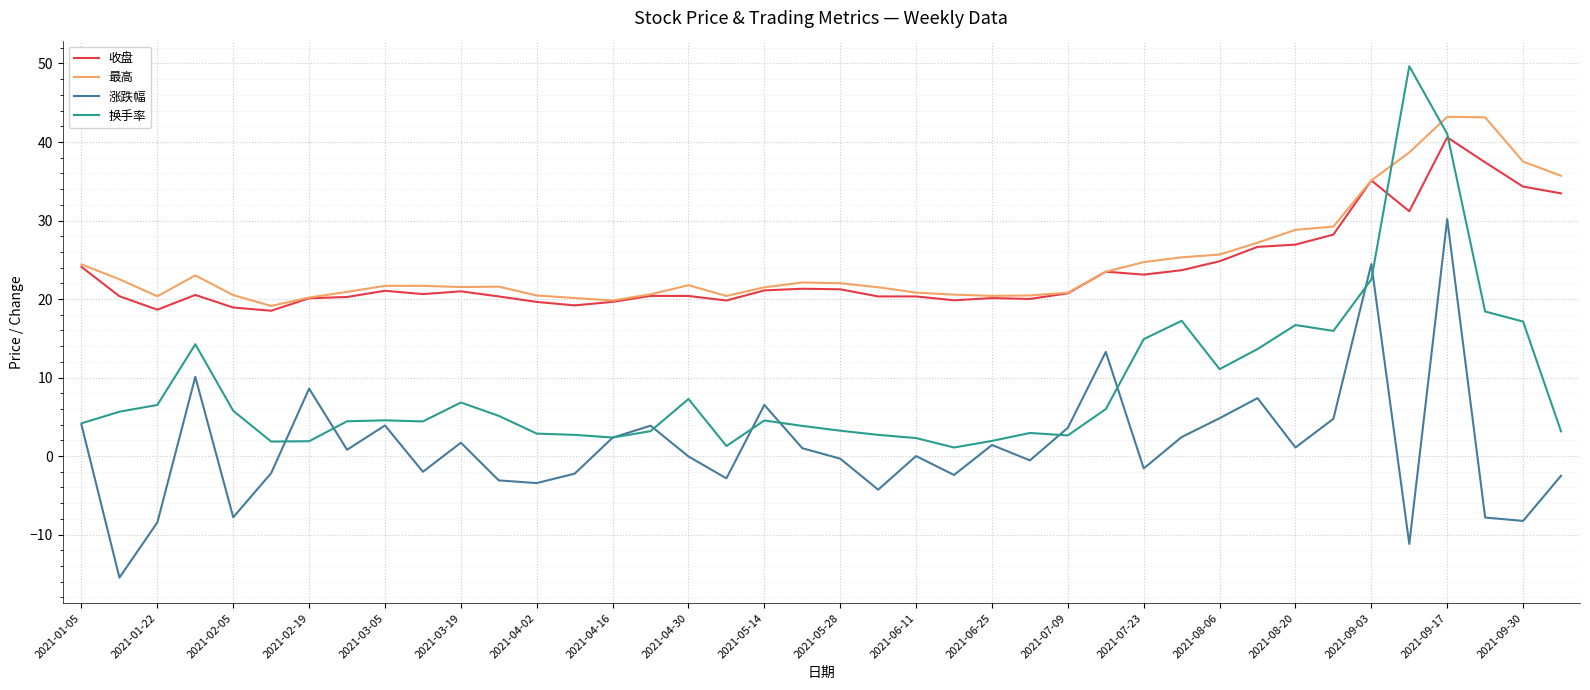

What is the maximum value for 最高?

43.2